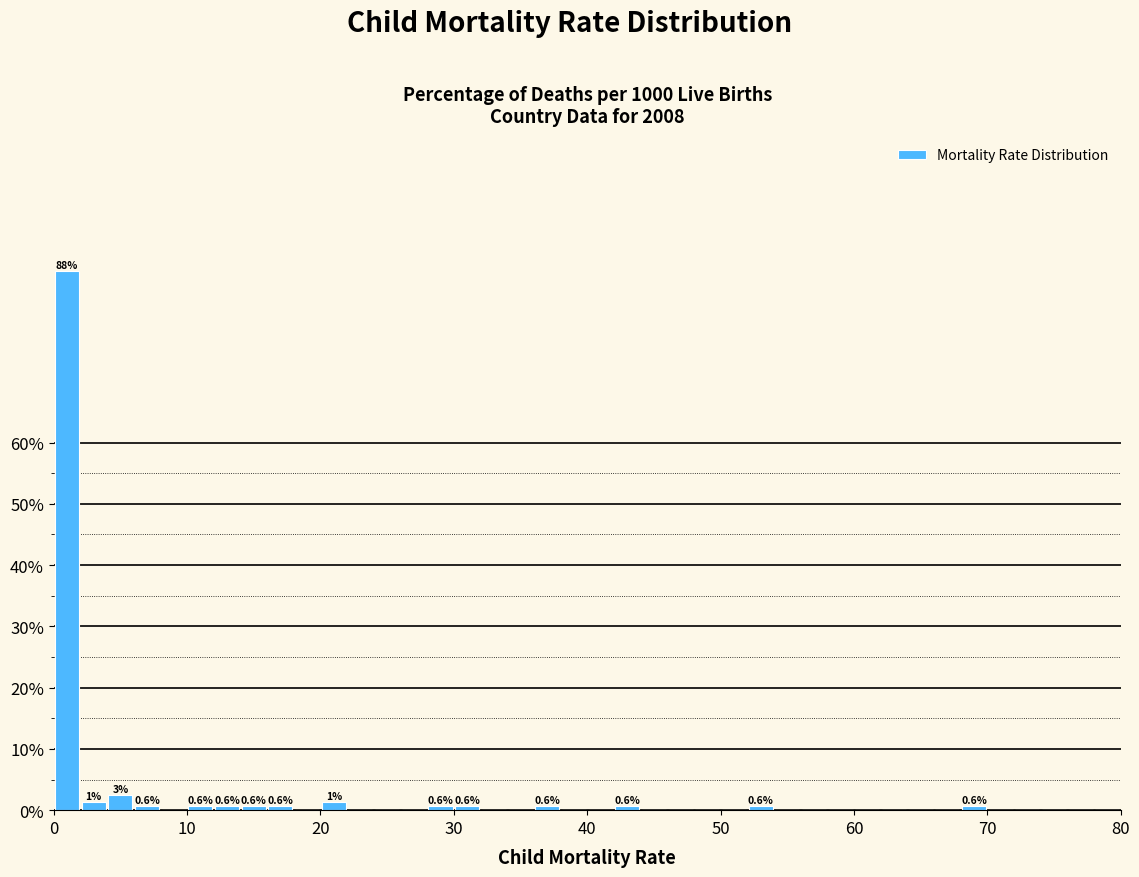

Around what value on the x-axis is the tallest bar? Give the approximate position of its centre, as read against the axis.

1